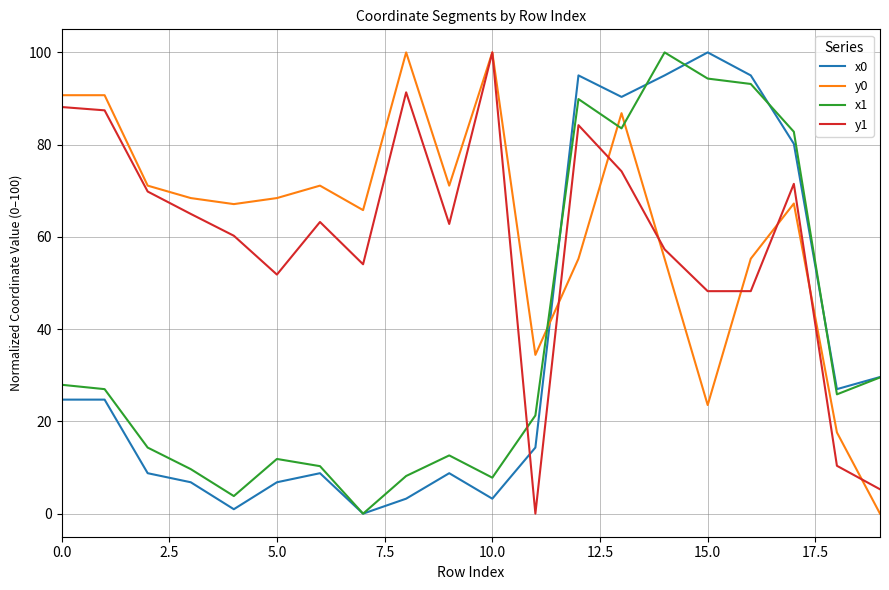

What is the greatest value displayed?

100.0